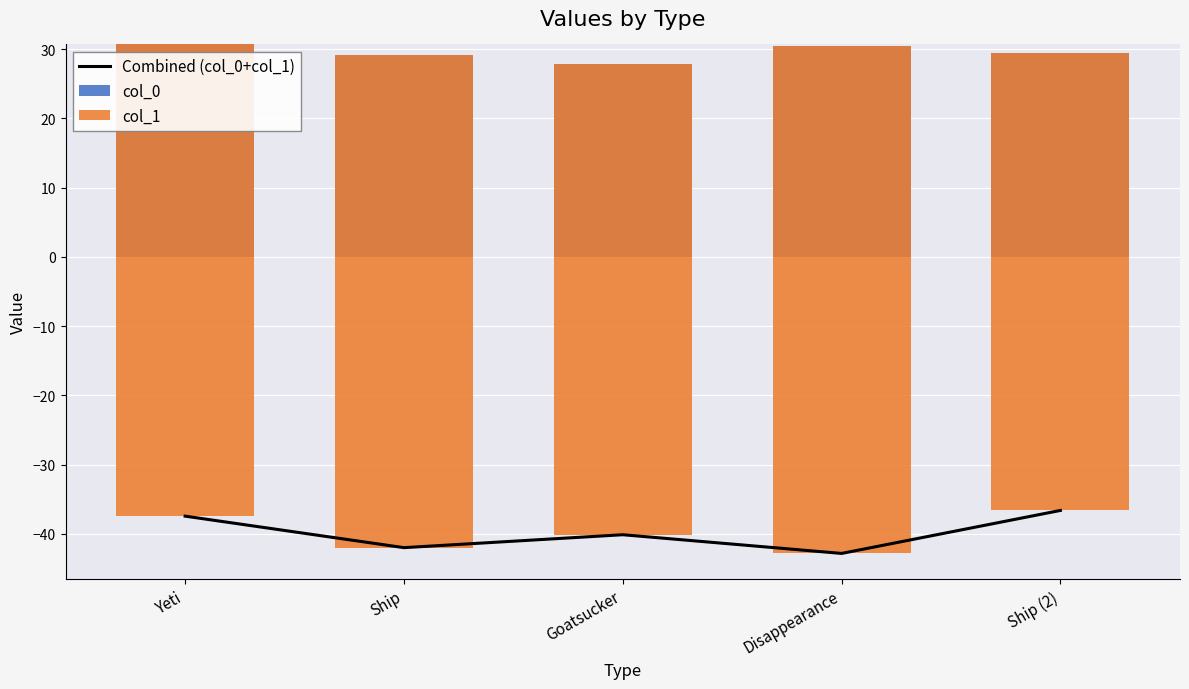

Reading left to right, what are all the values shown in this chart?

Combined (col_0+col_1): Yeti=-37.5	Ship=-42.0	Goatsucker=-40.1	Disappearance=-42.8	Ship (2)=-36.6
col_0: Yeti=30.7	Ship=29.1	Goatsucker=27.9	Disappearance=30.5	Ship (2)=29.4
col_1: Yeti=-68.1	Ship=-71.1	Goatsucker=-68.0	Disappearance=-73.3	Ship (2)=-66.0